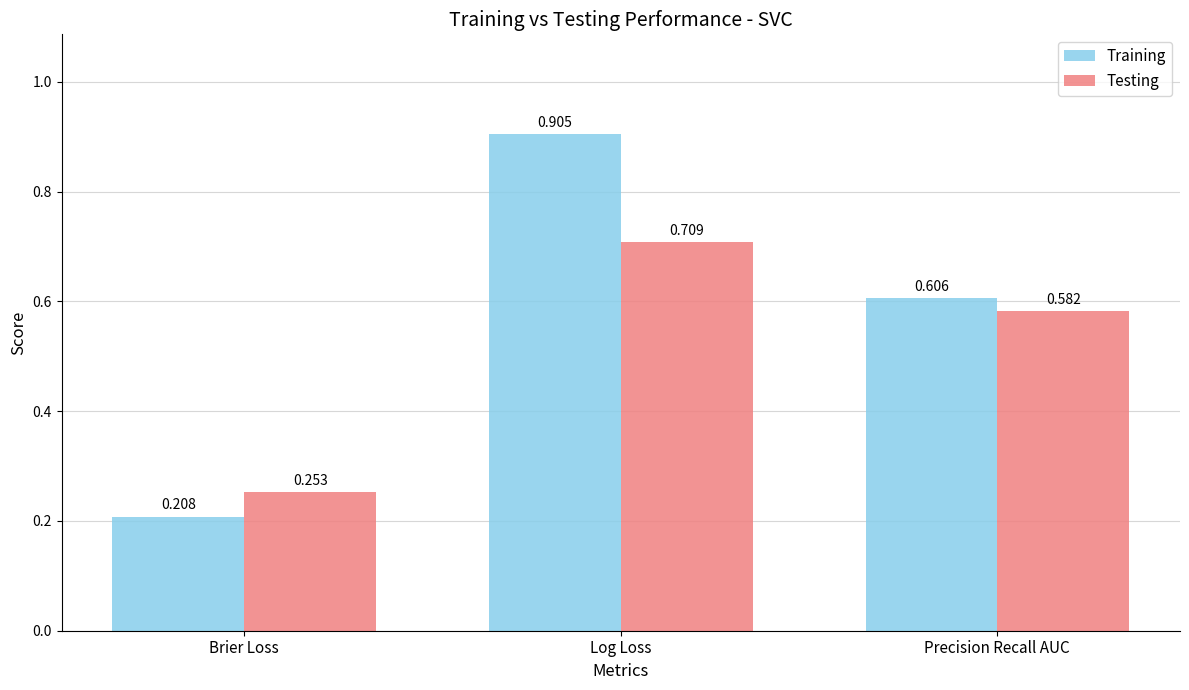

At how many categories does at least one series exceed 0?

3